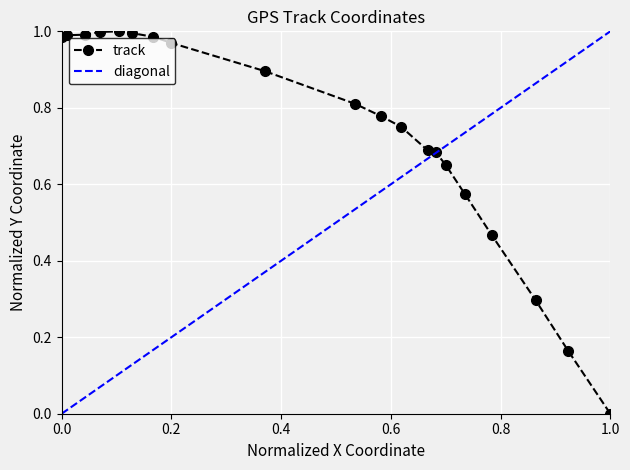

Reading right to left, list all the values displayed in this chart.

0.0	0.2	0.3	0.5	0.6	0.6	0.7	0.7	0.8	0.8	0.8	0.9	1.0	1.0	1.0	1.0	1.0	1.0	1.0	1.0